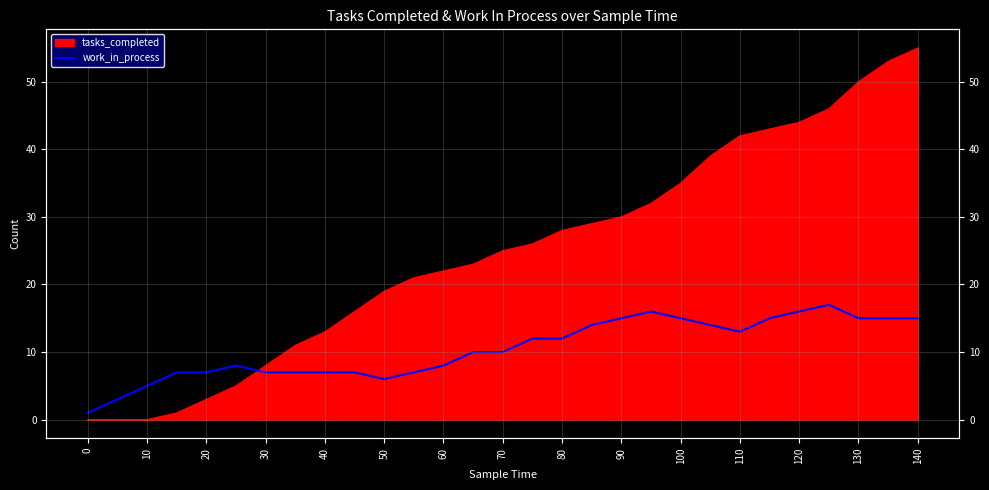

Reading left to right, extract all data points from this chart.

1	3	5	7	7	8	7	7	7	7	6	7	8	10	10	12	12	14	15	16	15	14	13	15	16	17	15	15	15